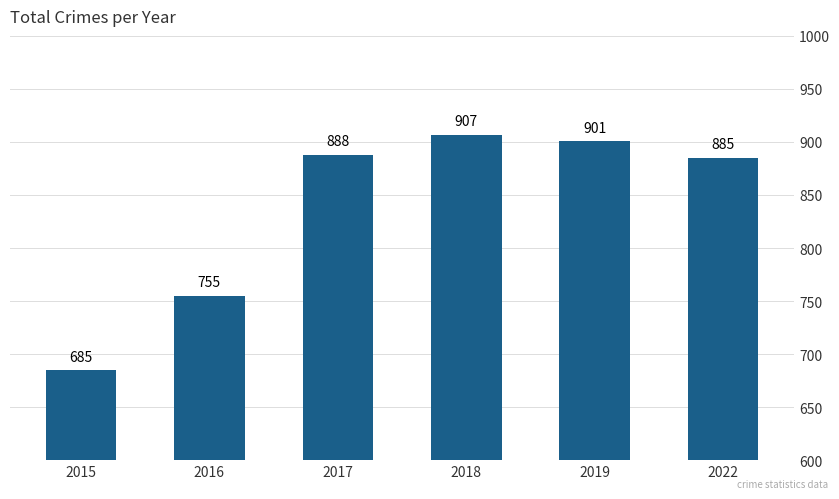

What value does the data have at 2018, to the nearest 50?

900